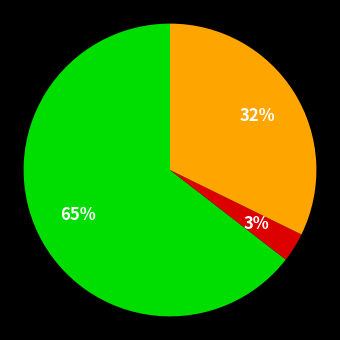

Is there any slice that represents more than half of the pie?

Yes